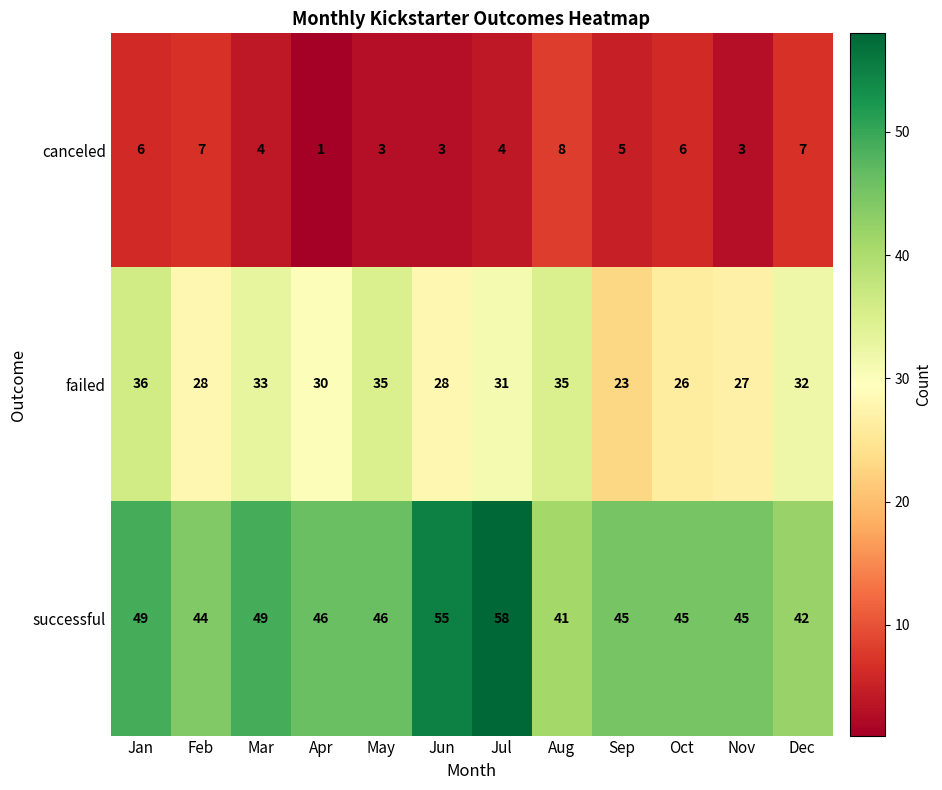

What is the difference between the second highest and second lowest values in the successful series?

13